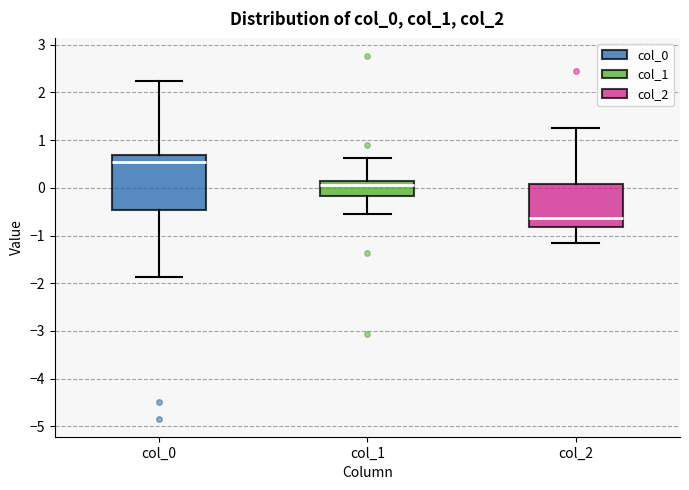

Reading left to right, read every box against the y-axis: the position of its median line, the range the box covers, and the ends of its whiskers. The values are not printed on the chart, so give them approximately, as read against the axis.

col_0: median 0.5, box -0.5 to 0.7, whiskers -1.9 to 2.3
col_1: median 0.1, box -0.2 to 0.2, whiskers -0.6 to 0.6
col_2: median -0.6, box -0.8 to 0.1, whiskers -1.2 to 1.2